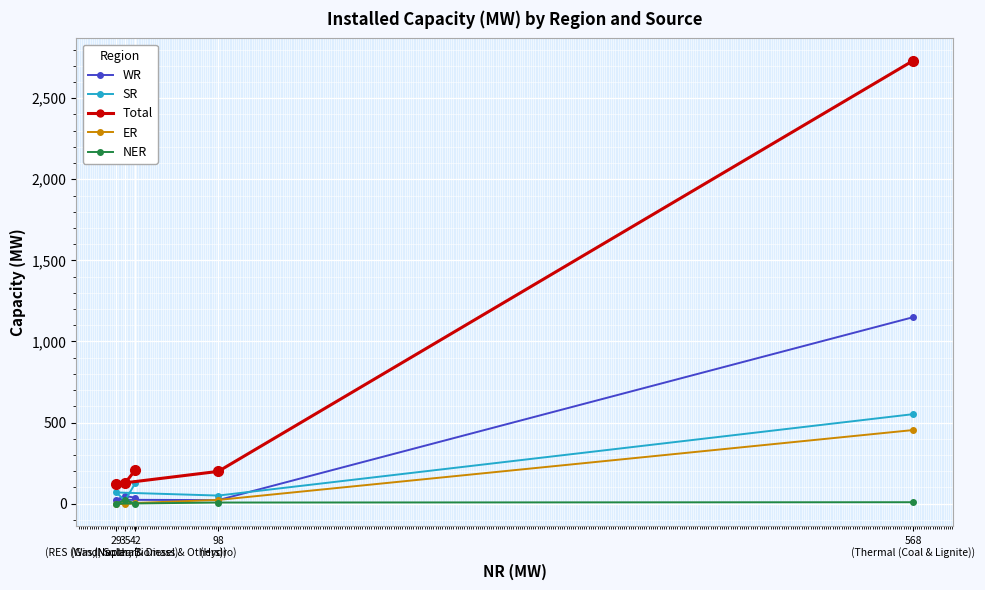

Does the chart display data point markers on the line(s)?

Yes